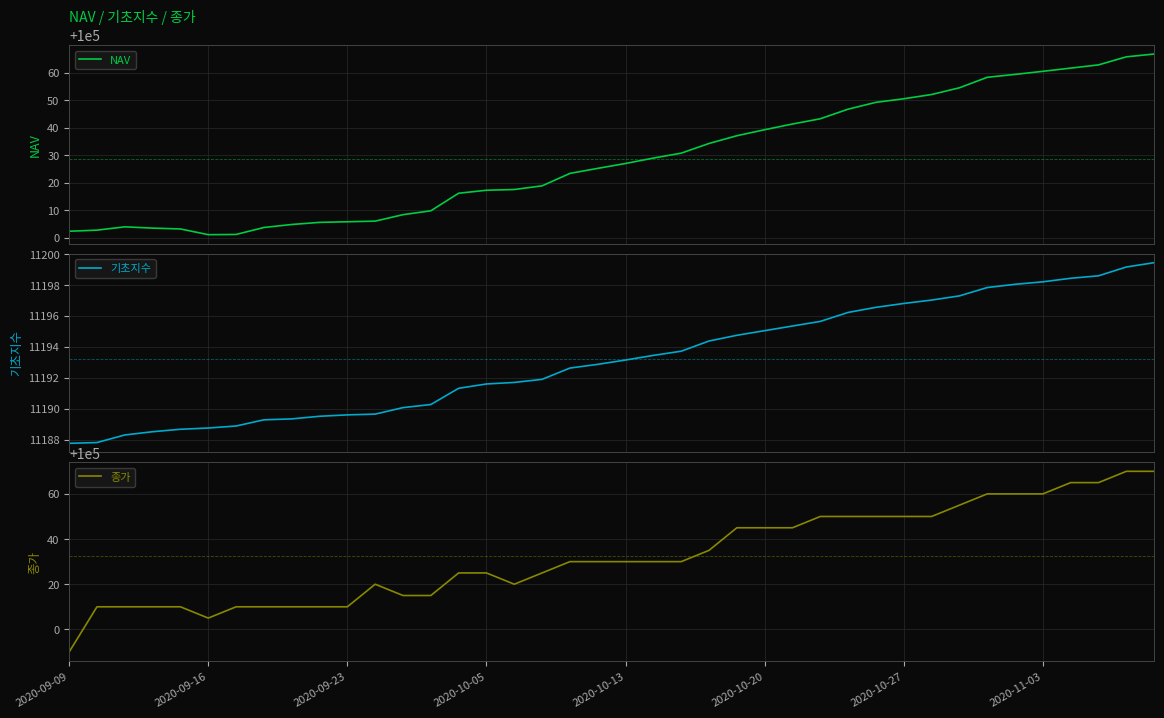

True or false: NAV and 기초지수 intersect in this chart.

False